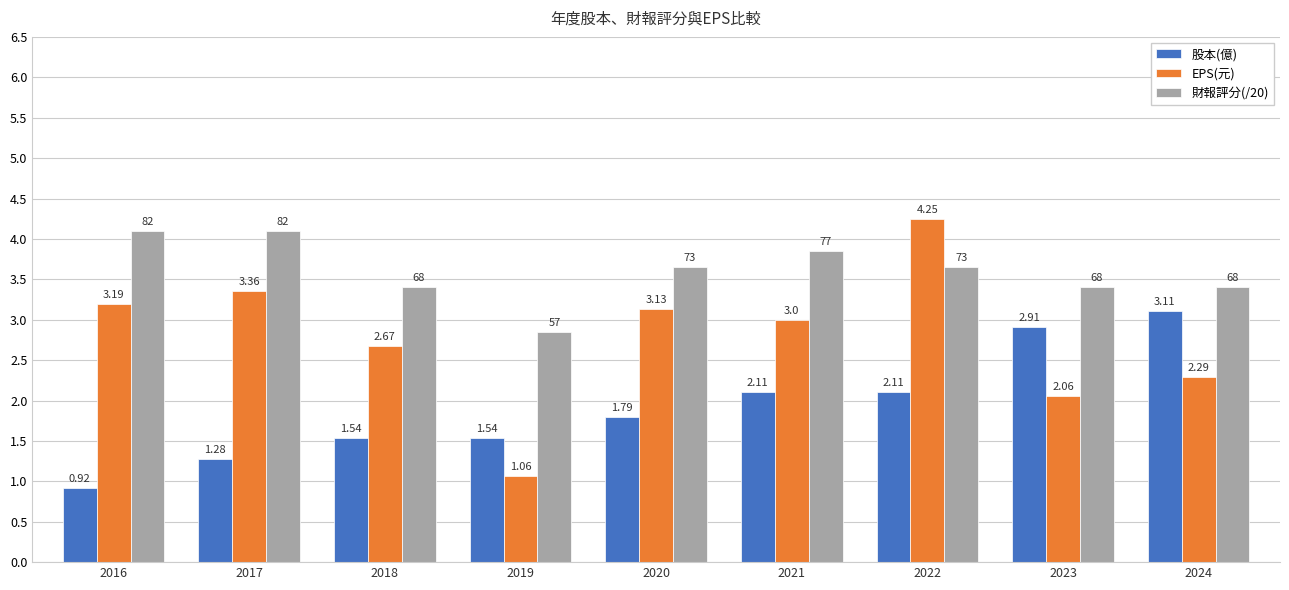

What is the sum of all 股本(億) values?

17.3